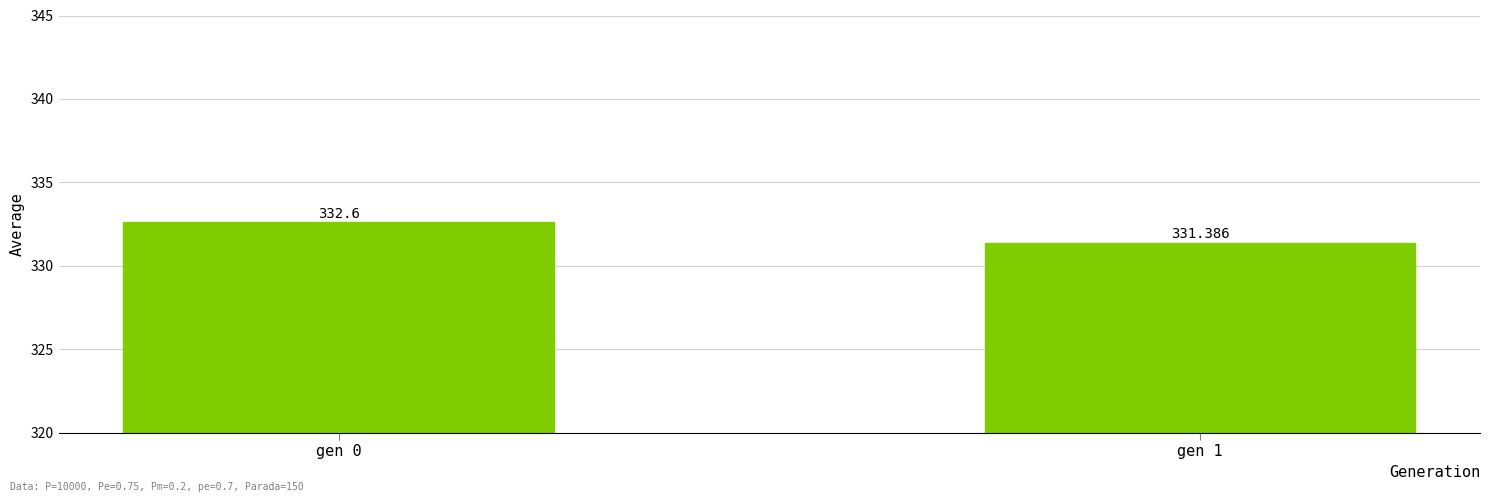

Are the bars horizontal?

No